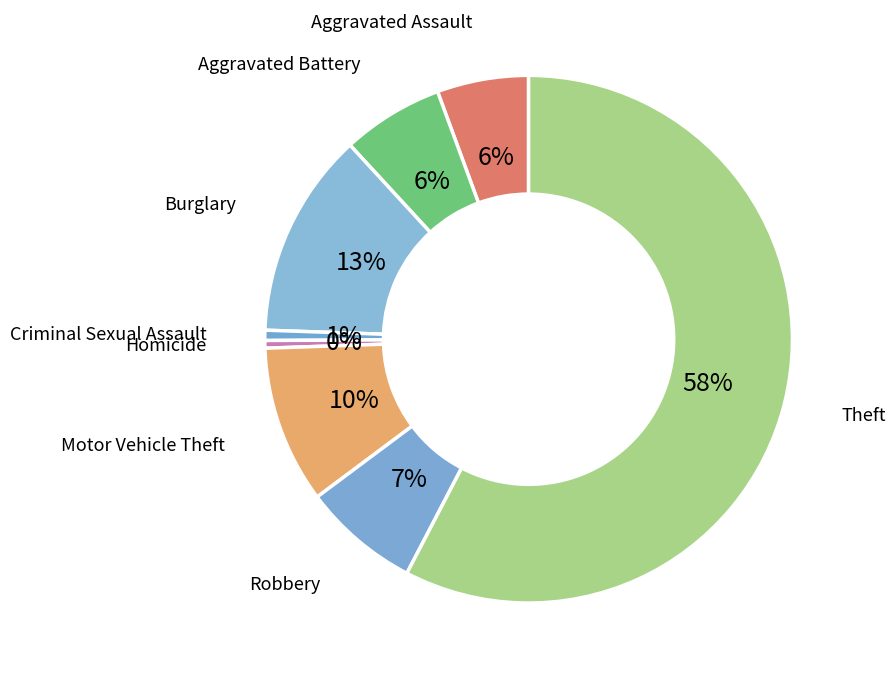

Which slice represents more than half of the pie?

Theft